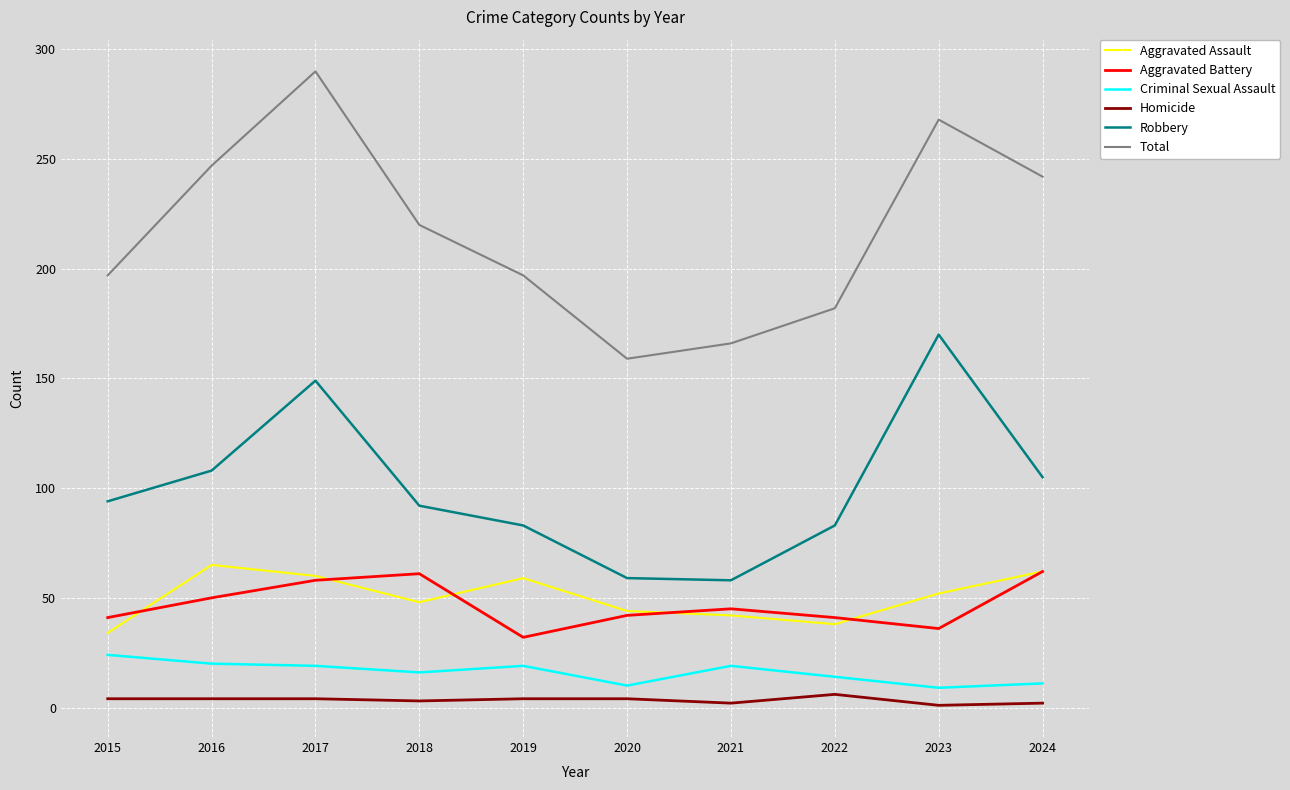

What is the greatest value displayed?

290